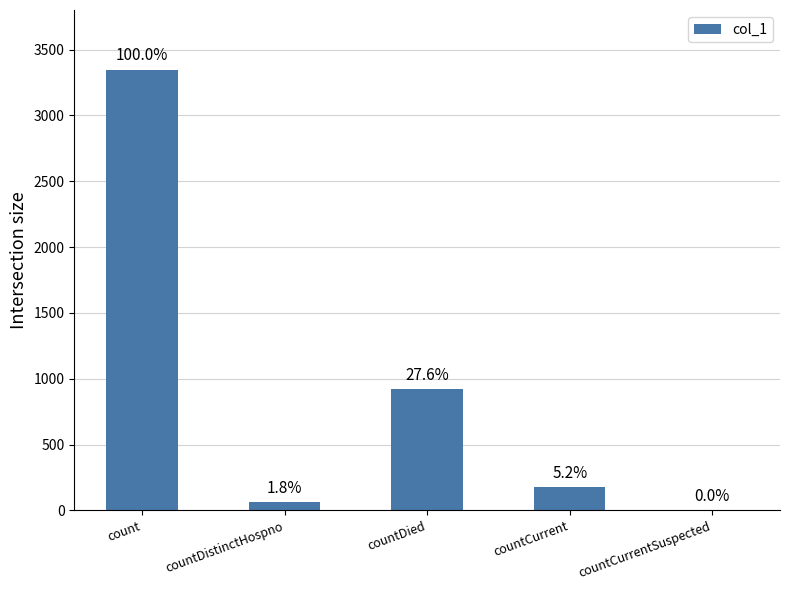

Reading left to right, list all the values displayed in this chart.

count=3348	countDistinctHospno=60	countDied=923	countCurrent=174	countCurrentSuspected=0